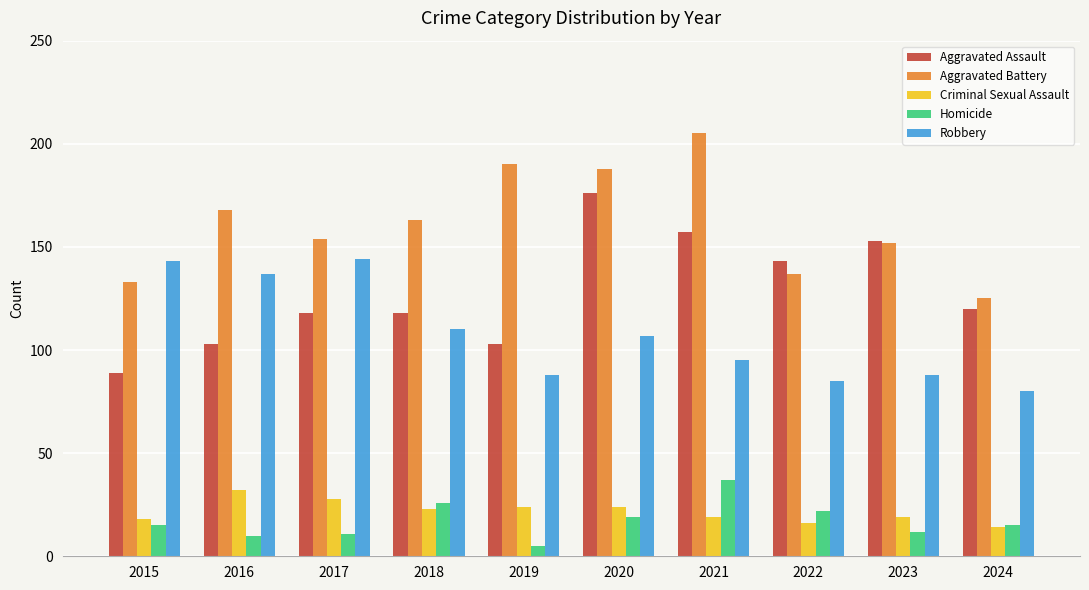

What are all the series names shown in the legend?

Aggravated Assault, Aggravated Battery, Criminal Sexual Assault, Homicide, Robbery